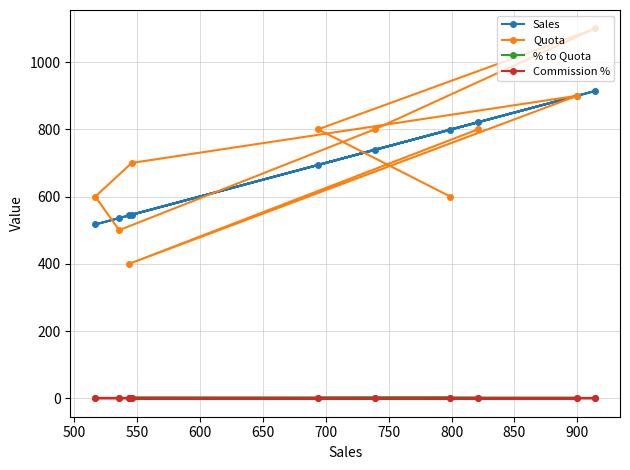

Count the number of data series in this chart.

4